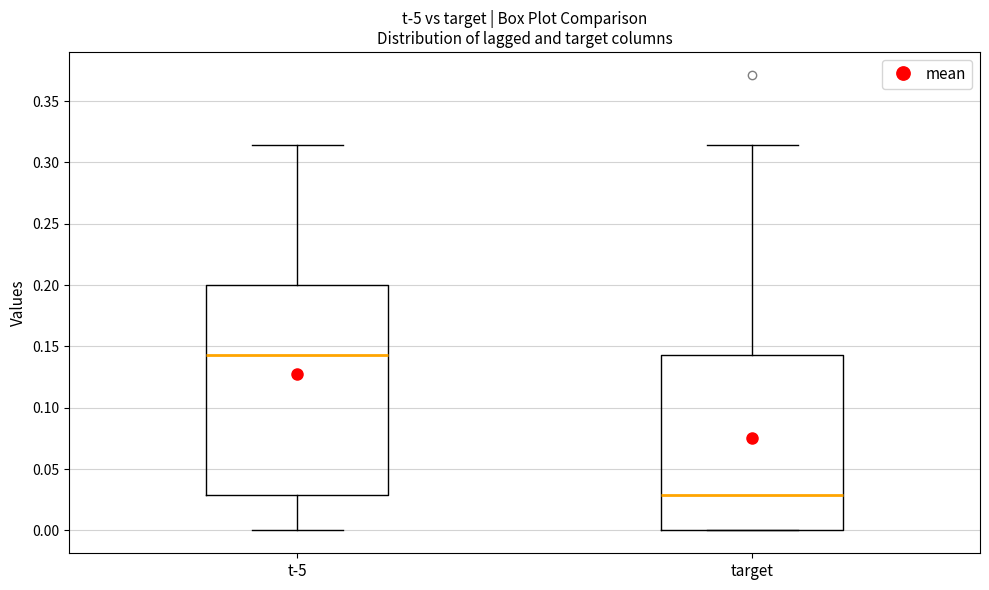

Reading left to right, transcribe this box plot: for each box, give where its median line is, the range the box spans, and where its two whiskers end, as read against the y-axis. The values are not printed on the chart, so give them approximately, as read against the axis.

t-5: median 0.145, box 0.030 to 0.200, whiskers 0.000 to 0.315
target: median 0.030, box 0.000 to 0.145, whiskers 0.000 to 0.315